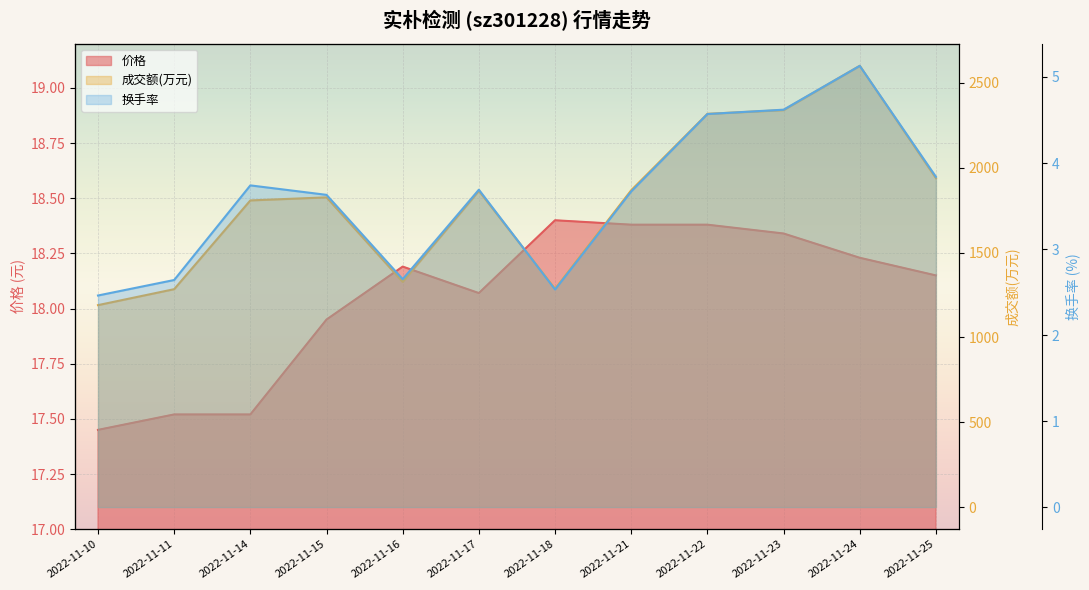

What are all the series names shown in the legend?

价格, 成交额(万元), 换手率